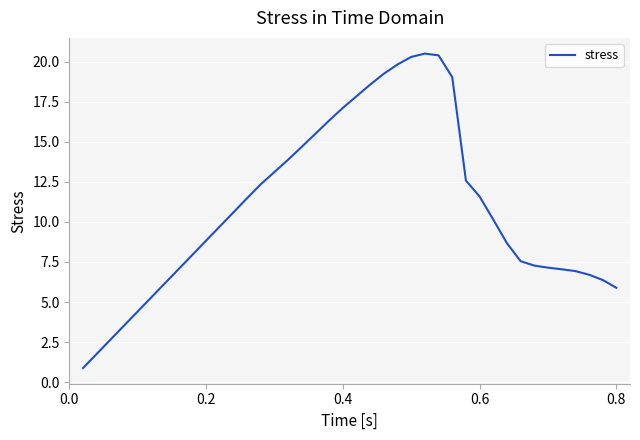

What is the difference between the maximum and minimum values?

19.6